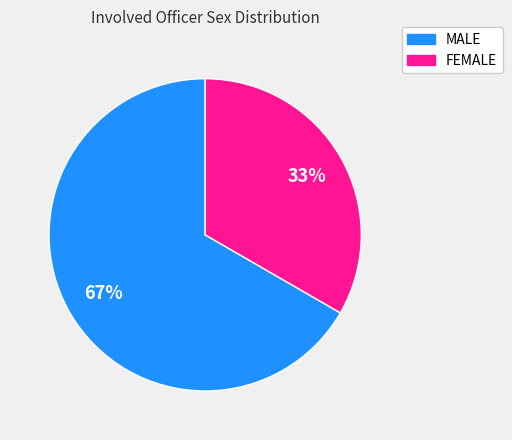

Is there any slice that represents more than half of the pie?

Yes